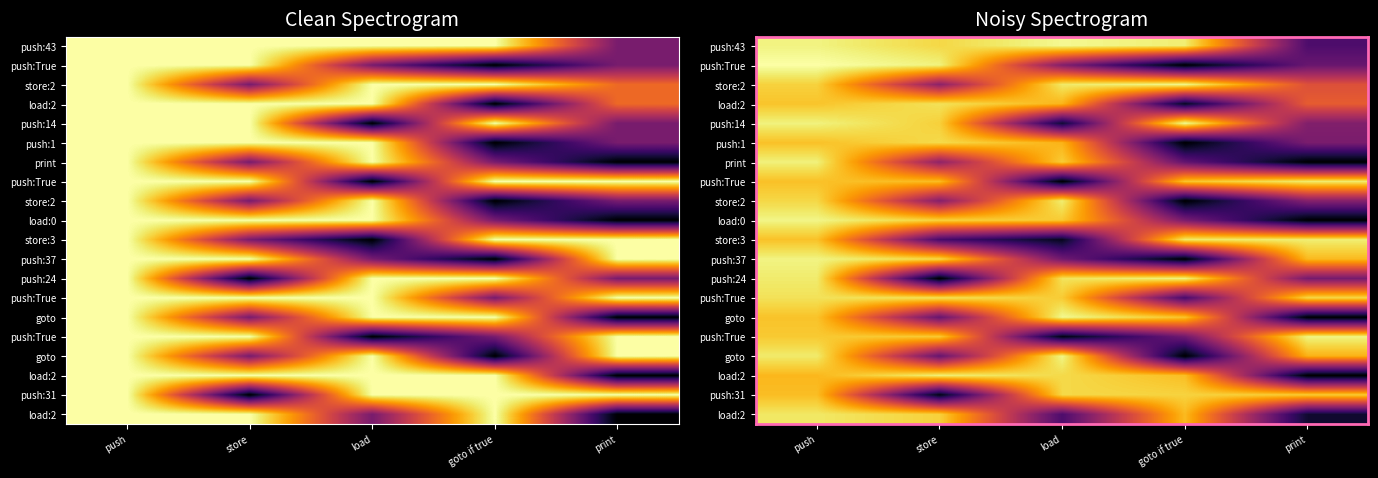

What is the total value across all series at print?

31.3